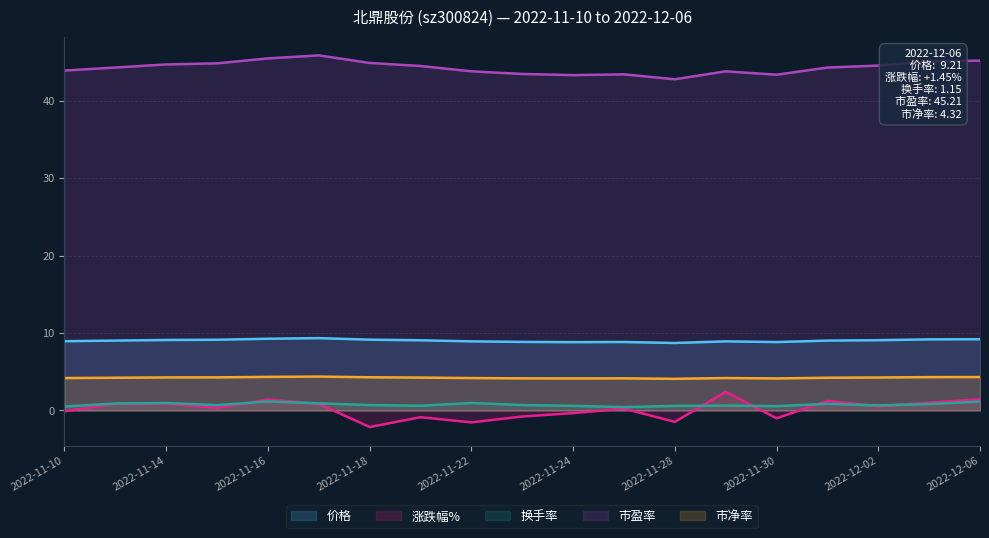

Which series has the largest total across all categories?

市盈率